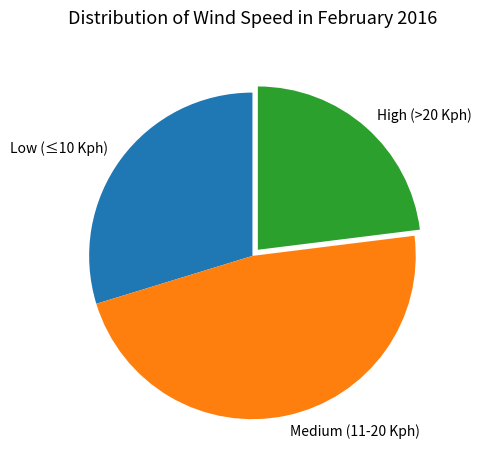

Between High (>20 Kph) and Medium (11-20 Kph), which is larger?

Medium (11-20 Kph)